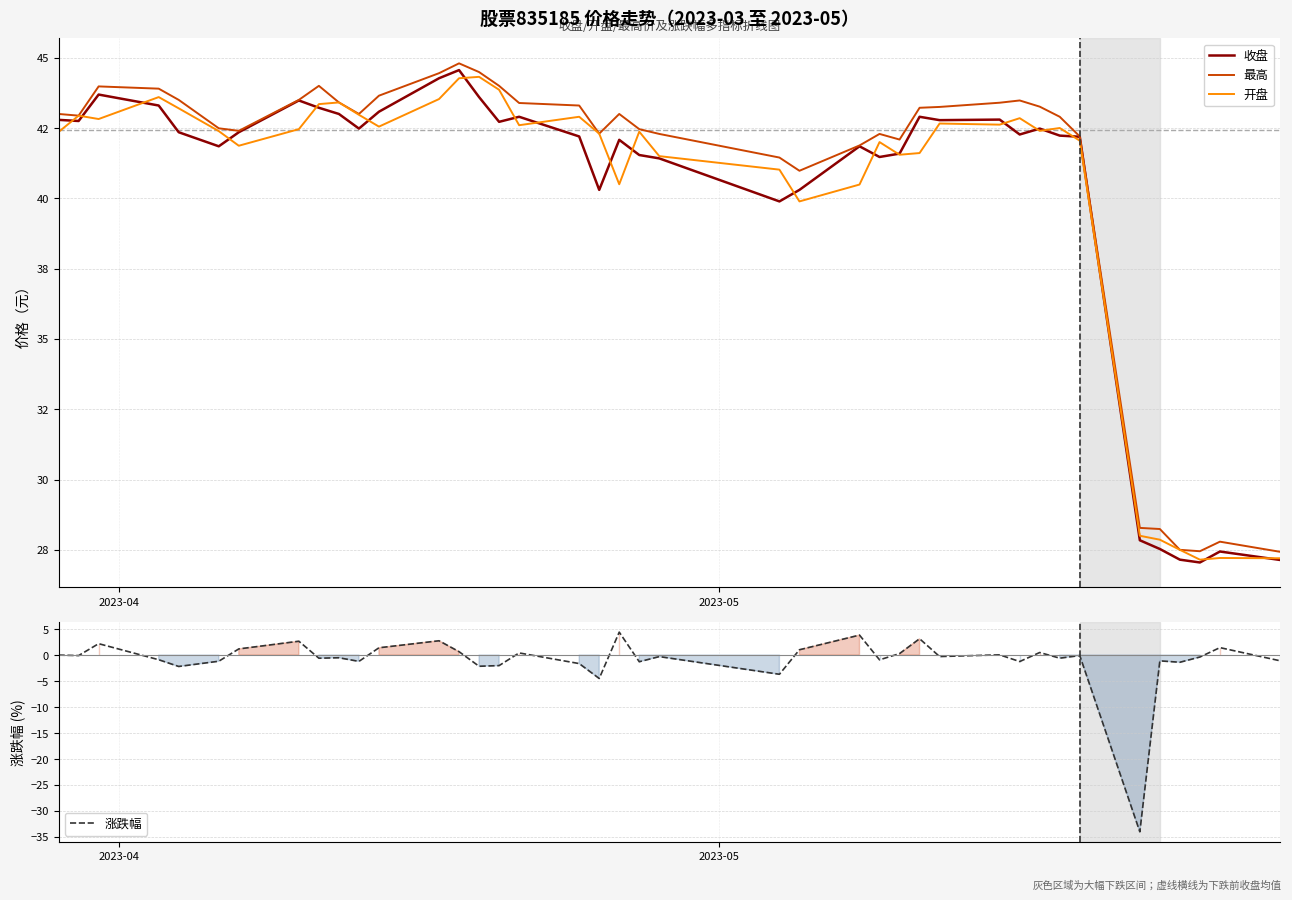

Which series has the largest range (max minus min)?

涨跌幅